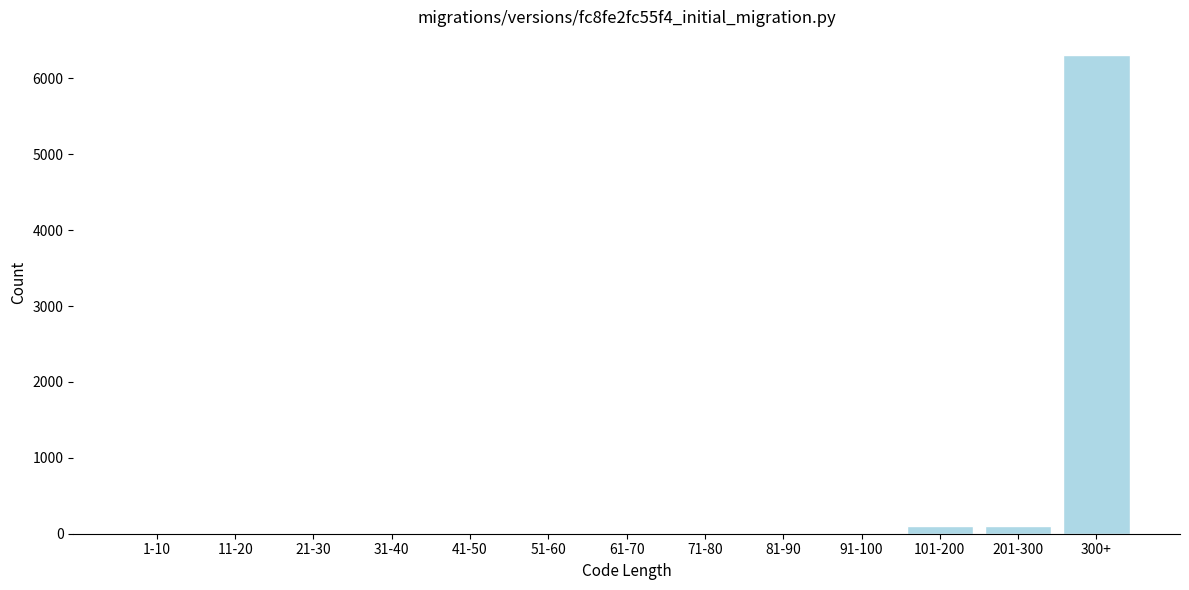

Reading left to right, extract all data points from this chart.

1-10=10	11-20=10	21-30=10	31-40=10	41-50=10	51-60=10	61-70=10	71-80=10	81-90=10	91-100=10	101-200=100	201-300=100	300+=6305